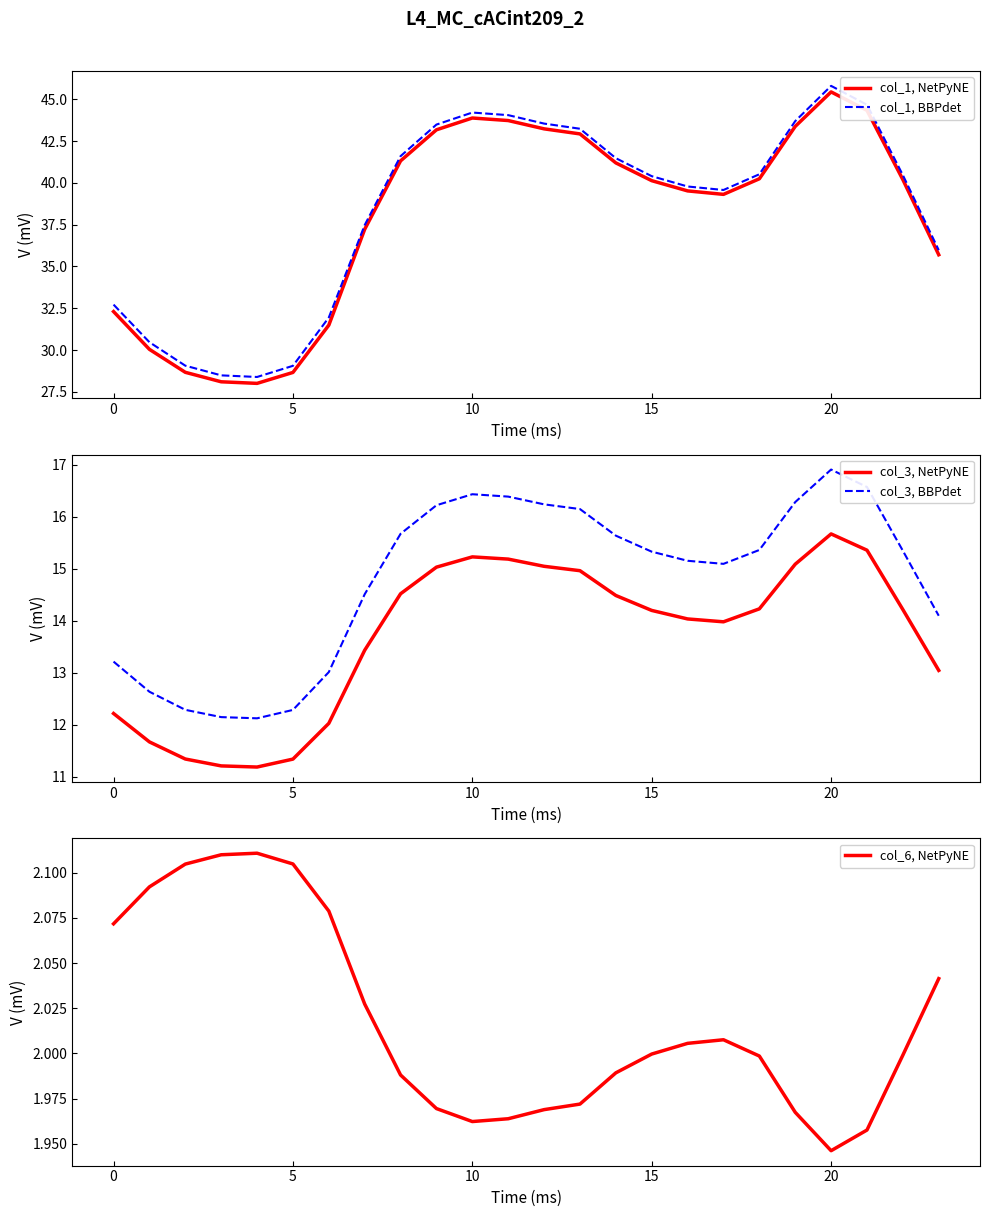

At which label does col_1, NetPyNE first exceed 40?

8